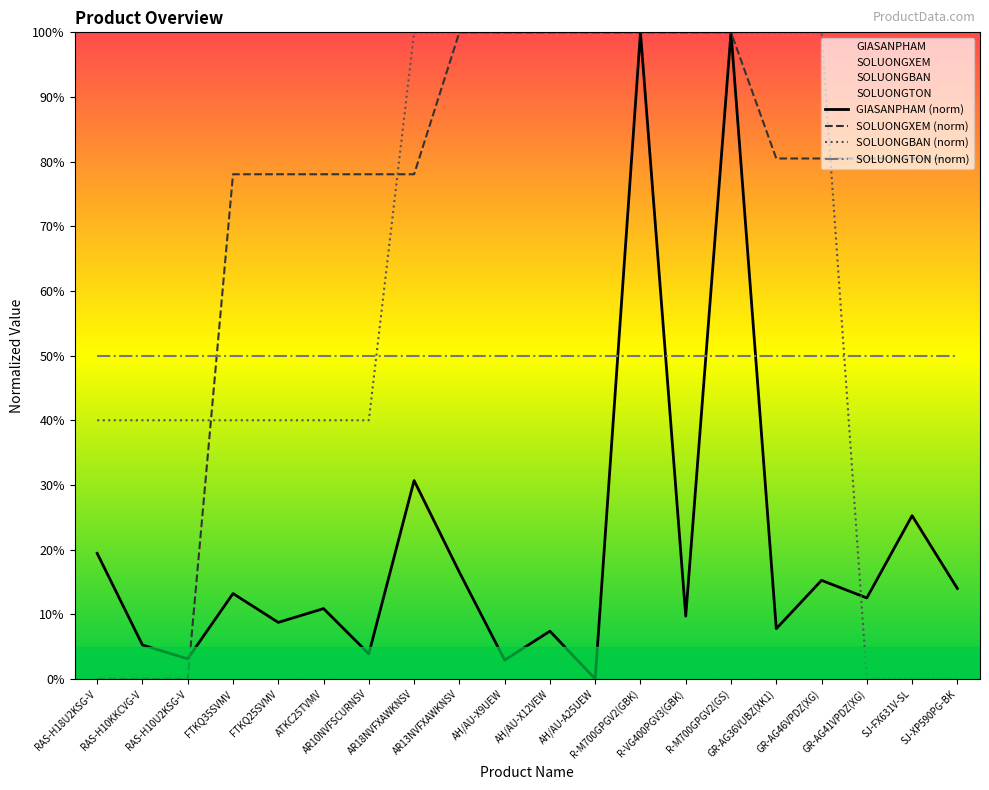

True or false: SOLUONGTON (norm) has more than 1 points higher than both neighbors.

False